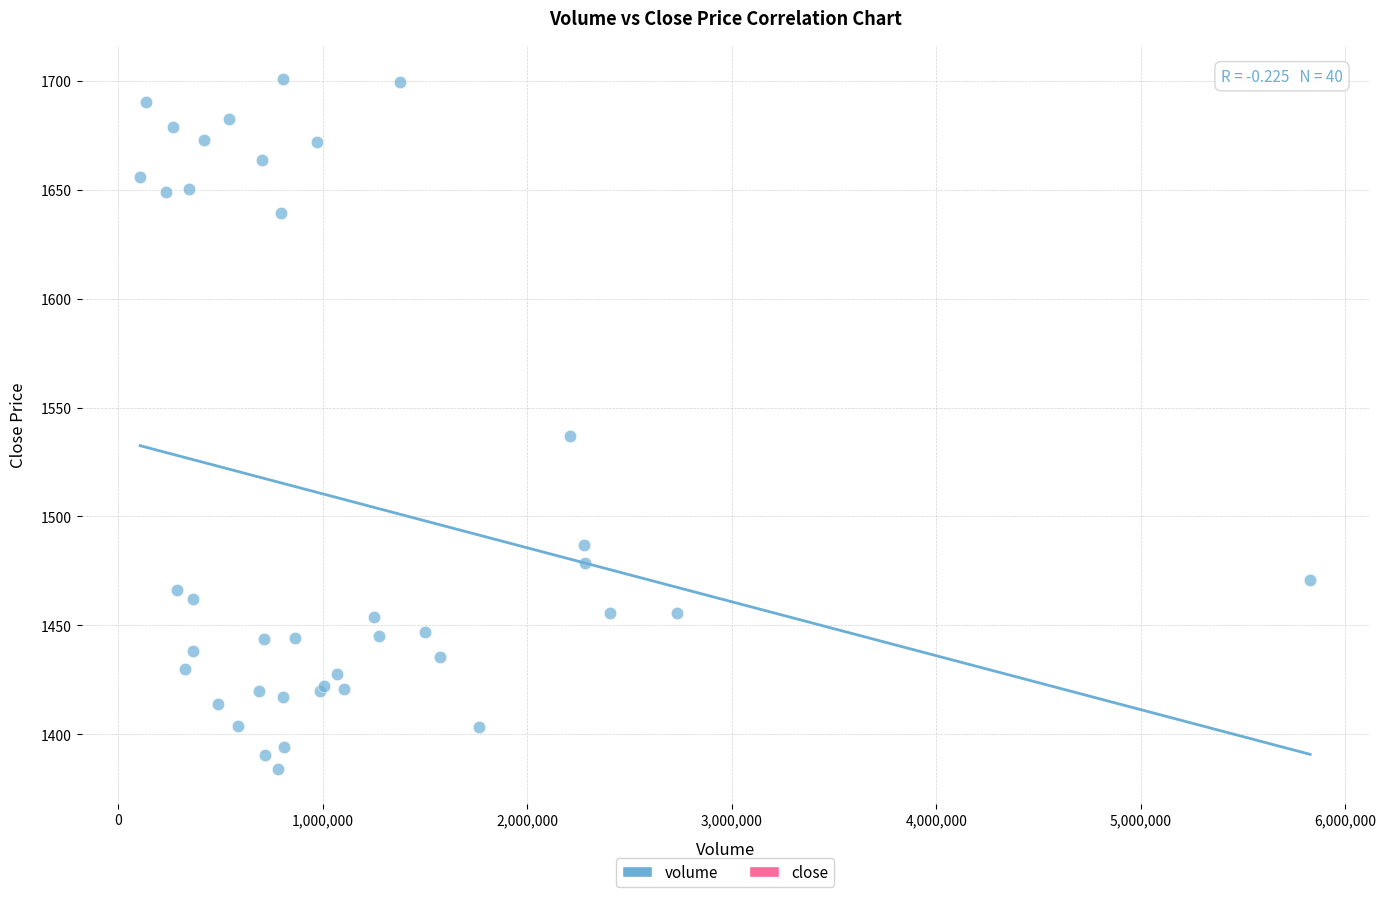

What Y value in the scatter plot is closest to 1542?

1536.9